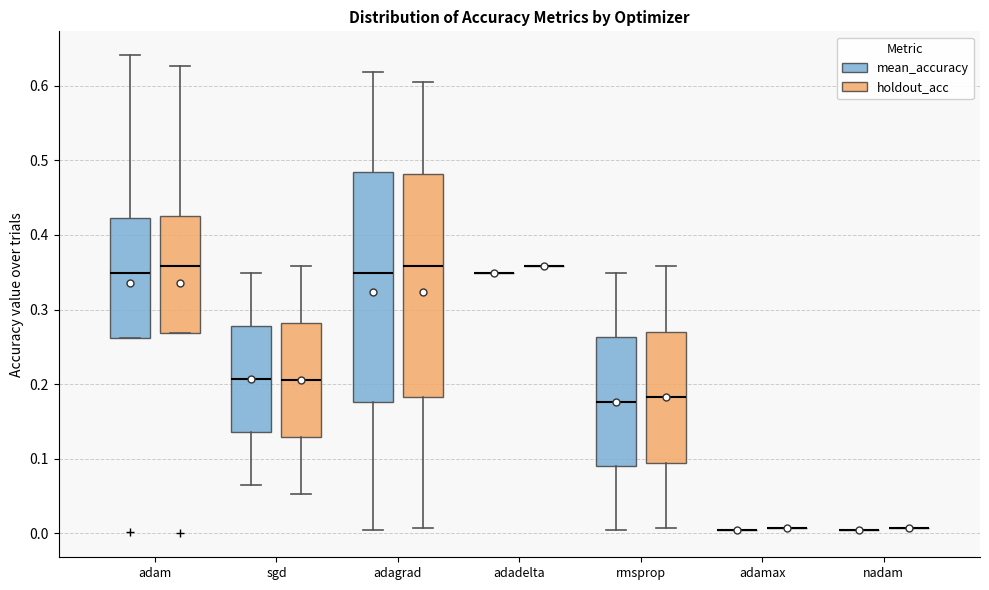

Reading left to right, transcribe this box plot: for each box, give where its median line is, the range the box spans, and where its two whiskers end, as read against the y-axis. The values are not printed on the chart, so give them approximately, as read against the axis.

adam (mean_accuracy): median 0.35, box 0.26 to 0.42, whiskers 0.26 to 0.64
adam (holdout_acc): median 0.36, box 0.27 to 0.42, whiskers 0.27 to 0.63
sgd (mean_accuracy): median 0.21, box 0.14 to 0.28, whiskers 0.06 to 0.35
sgd (holdout_acc): median 0.21, box 0.13 to 0.28, whiskers 0.05 to 0.36
adagrad (mean_accuracy): median 0.35, box 0.18 to 0.48, whiskers 0.00 to 0.62
adagrad (holdout_acc): median 0.36, box 0.18 to 0.48, whiskers 0.01 to 0.60
adadelta (mean_accuracy): box collapsed to a line at 0.35, whiskers 0.35 to 0.35
adadelta (holdout_acc): box collapsed to a line at 0.36, whiskers 0.36 to 0.36
rmsprop (mean_accuracy): median 0.18, box 0.09 to 0.26, whiskers 0.00 to 0.35
rmsprop (holdout_acc): median 0.18, box 0.09 to 0.27, whiskers 0.01 to 0.36
adamax (mean_accuracy): box collapsed to a line at 0.00, whiskers 0.00 to 0.00
adamax (holdout_acc): box collapsed to a line at 0.01, whiskers 0.01 to 0.01
nadam (mean_accuracy): box collapsed to a line at 0.00, whiskers 0.00 to 0.00
nadam (holdout_acc): box collapsed to a line at 0.01, whiskers 0.01 to 0.01